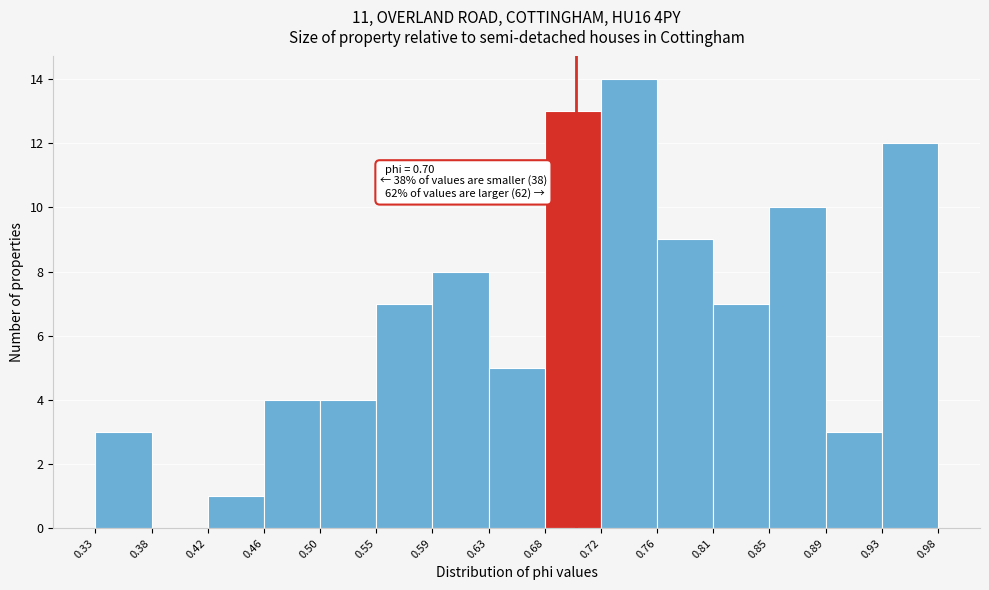

Over which range of the x-axis is the bar tallest?

0.72 to 0.76